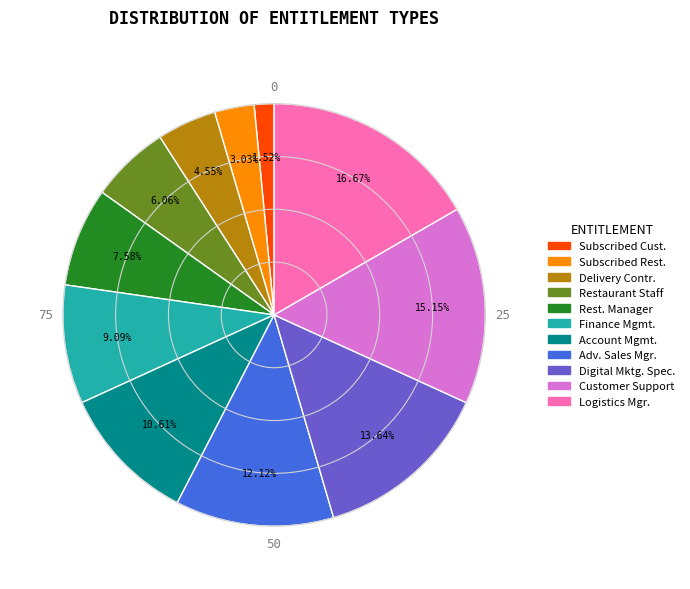

Is there a majority slice in this chart?

No